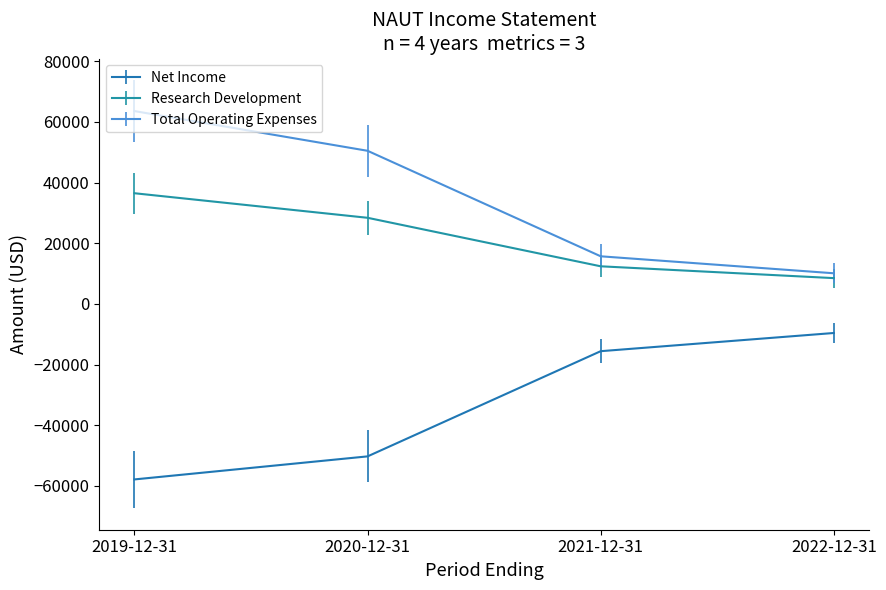

What is the total value across all series at 2022-12-31?

9000